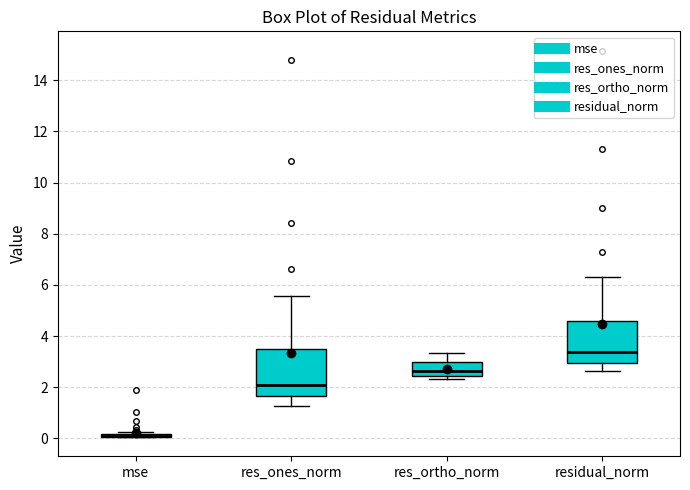

Which box is the tallest, from its lower edge to its upper edge?

res_ones_norm